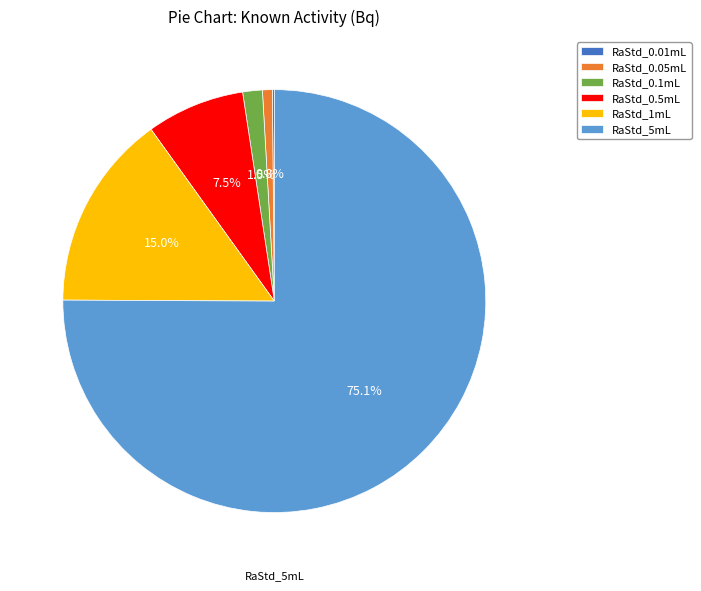

Approximately how many times larger is the value at RaStd_5mL compared to RaStd_0.05mL?

100.0